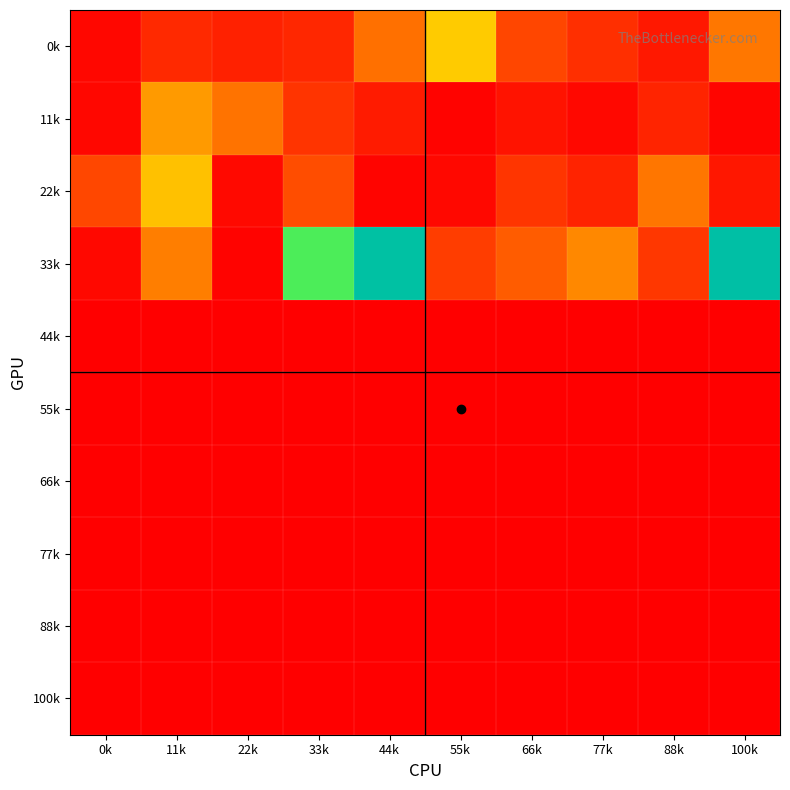

Which series has the widest spread of values?

33k